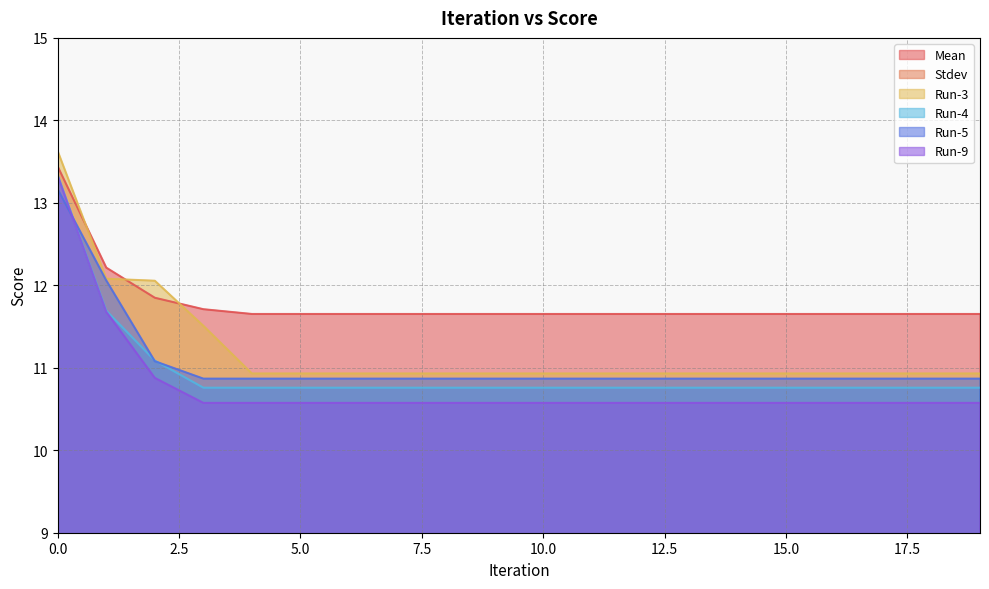

The Run-5 series shows 10.9 at 3. True or false?

True